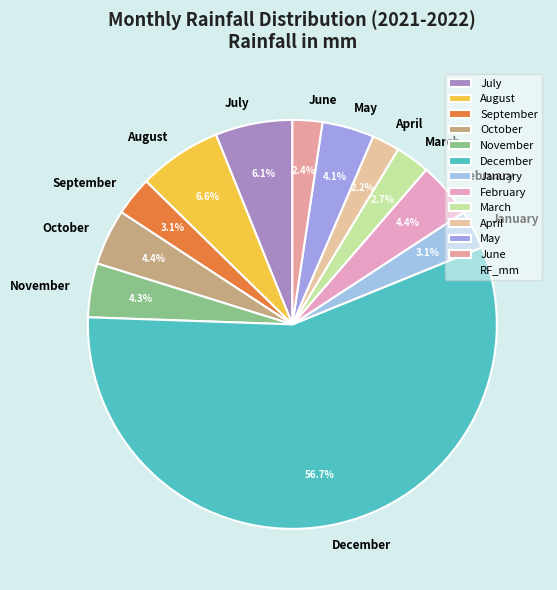

Is there a majority slice in this chart?

Yes